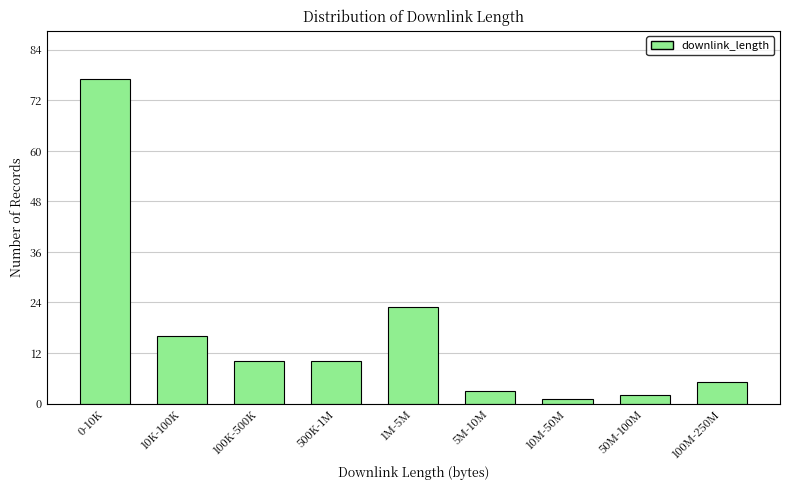

Reading right to left, what are all the values shown in this chart?

100M-250M=5	50M-100M=2	10M-50M=1	5M-10M=3	1M-5M=23	500K-1M=10	100K-500K=10	10K-100K=16	0-10K=77